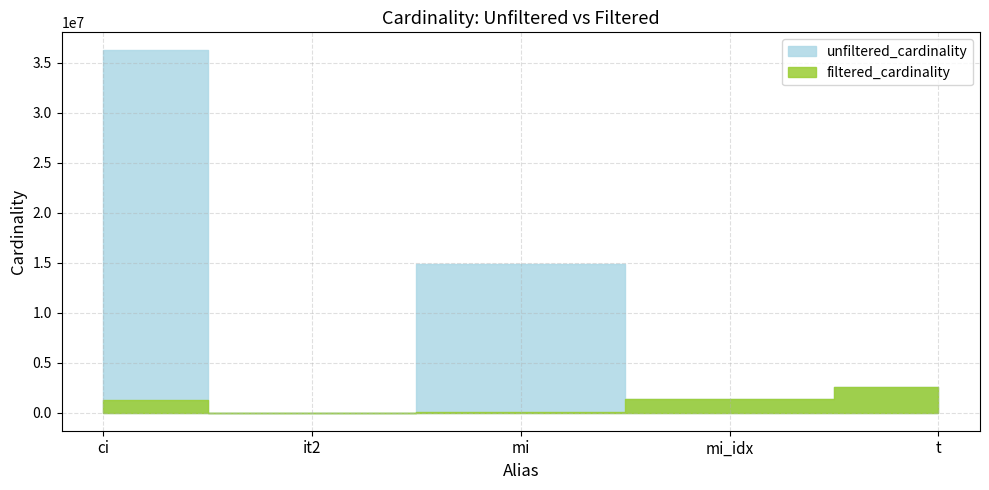

Reading left to right, list all the values displayed in this chart.

unfiltered_cardinality: 36244344	113	14835720	1380035	2528312
filtered_cardinality: 1244716	1	30801	1380035	2528312